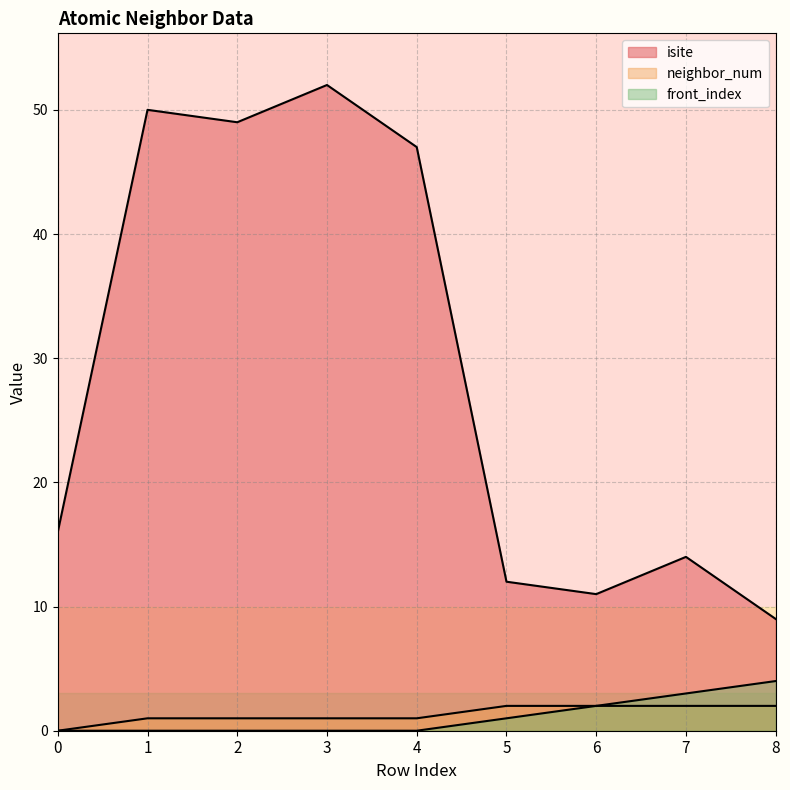

The front_index series shows 1 at 3. True or false?

False